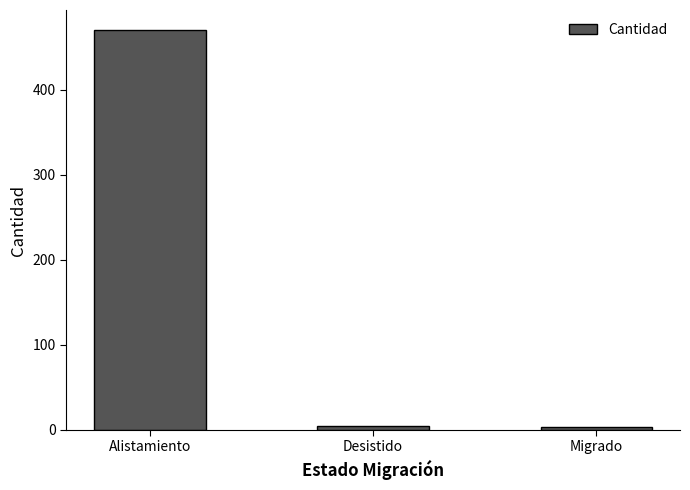

Which has a higher value, Alistamiento or Migrado?

Alistamiento